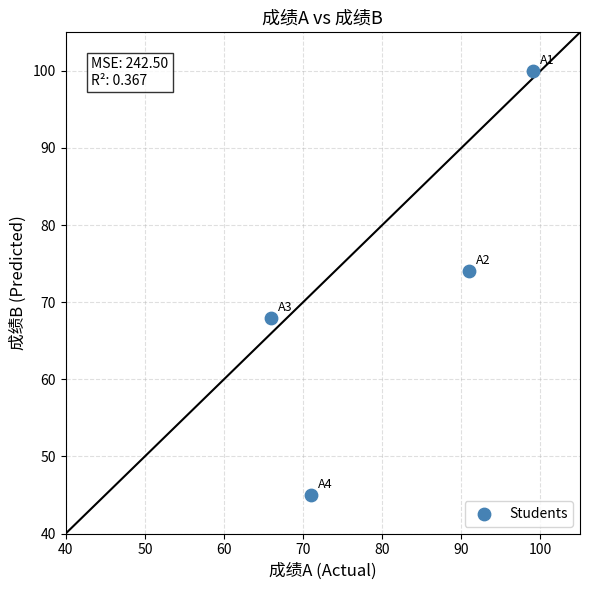

What is the range of Y values (max minus min)?

55